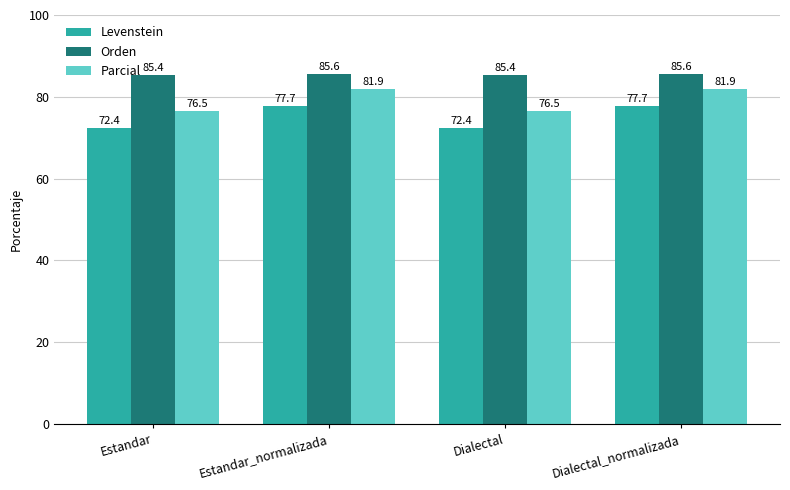

What is the label of the 1st bar from the right?

Dialectal_normalizada